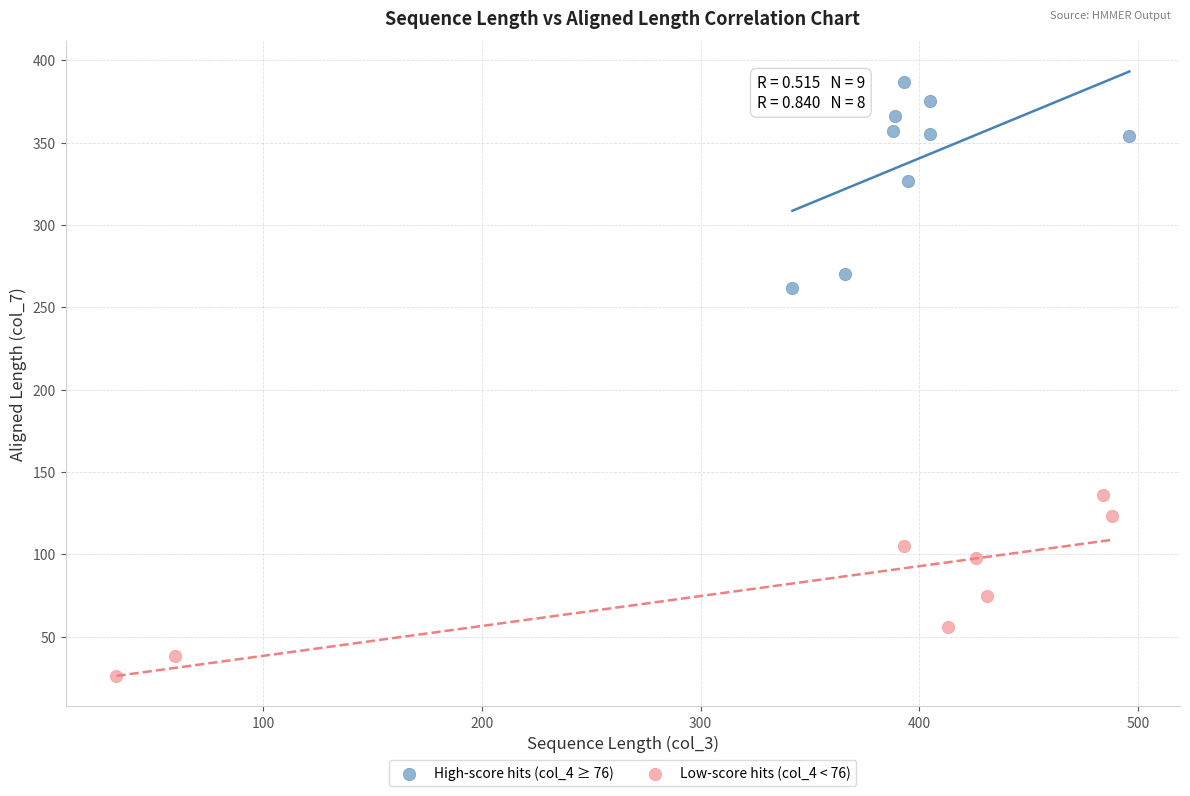

Which series contains the highest Y value?

High-score hits (col_4 ≥ 76)